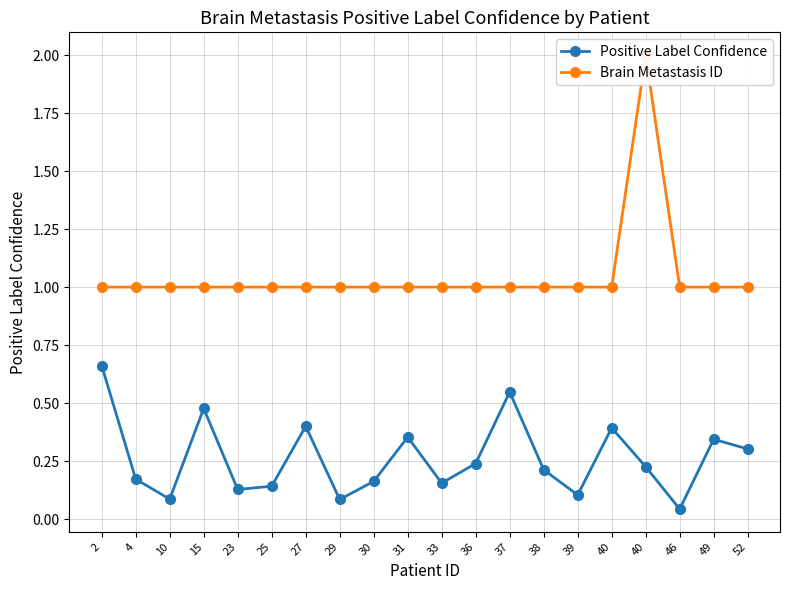

How many categories are shown in the chart?

20